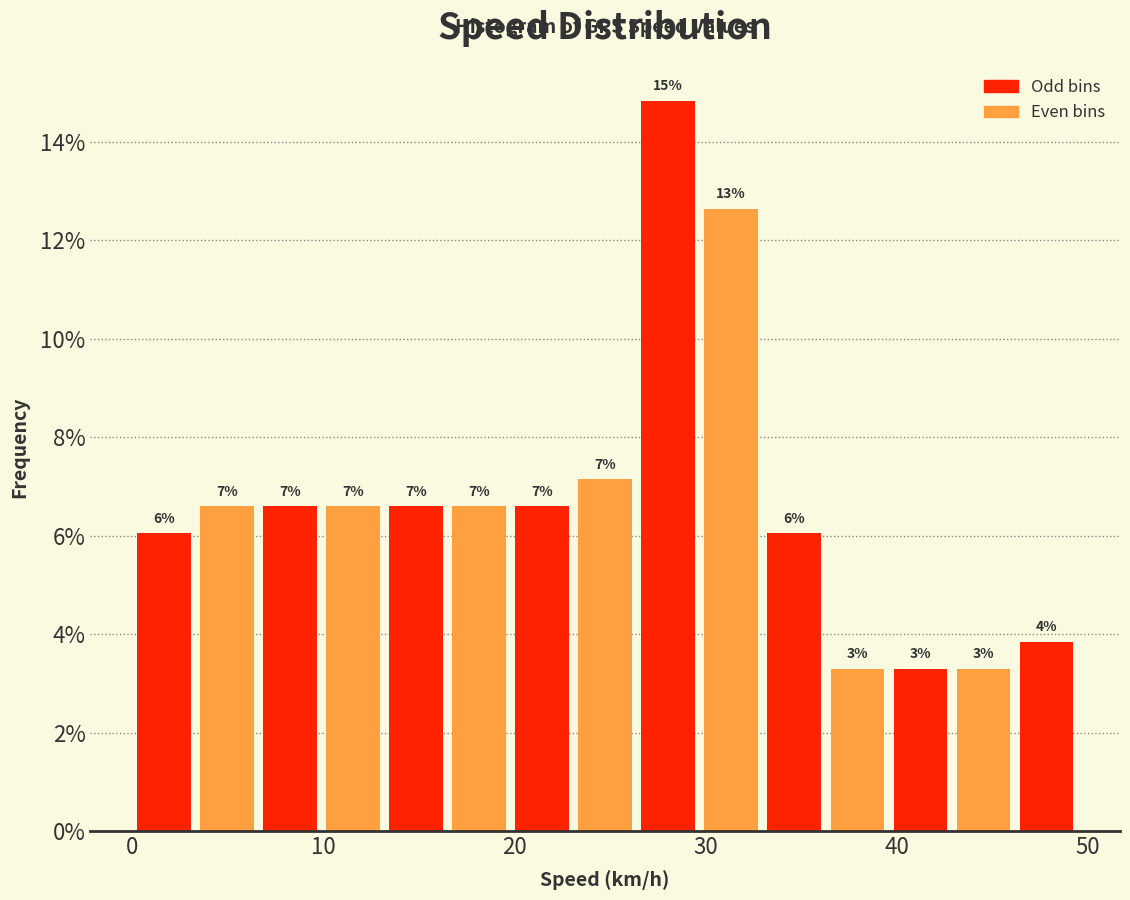

Around what value on the x-axis is the tallest bar? Give the approximate position of its centre, as read against the axis.

28